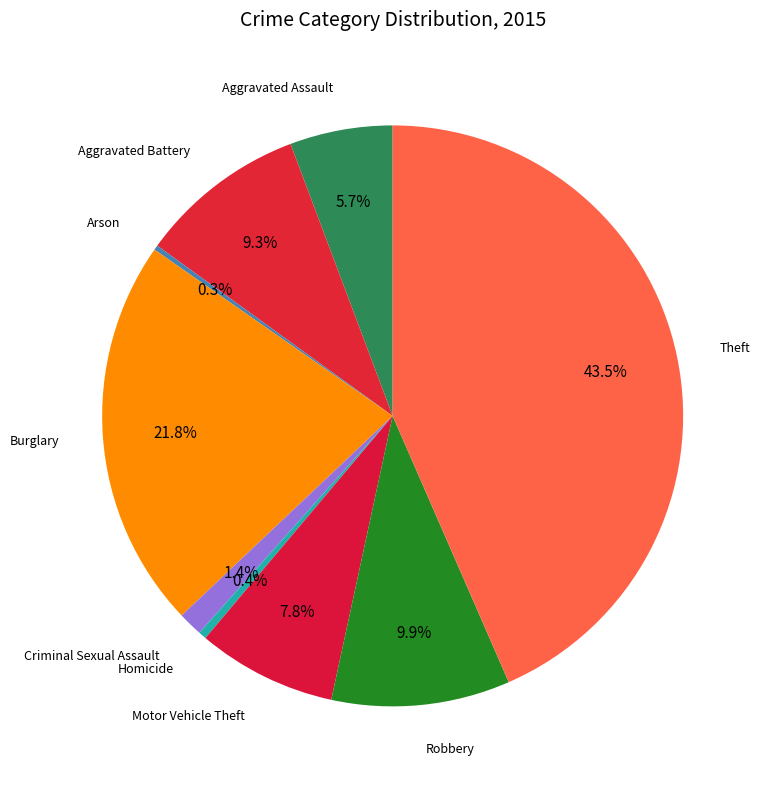

What portion of the pie excludes Theft?

56.5%